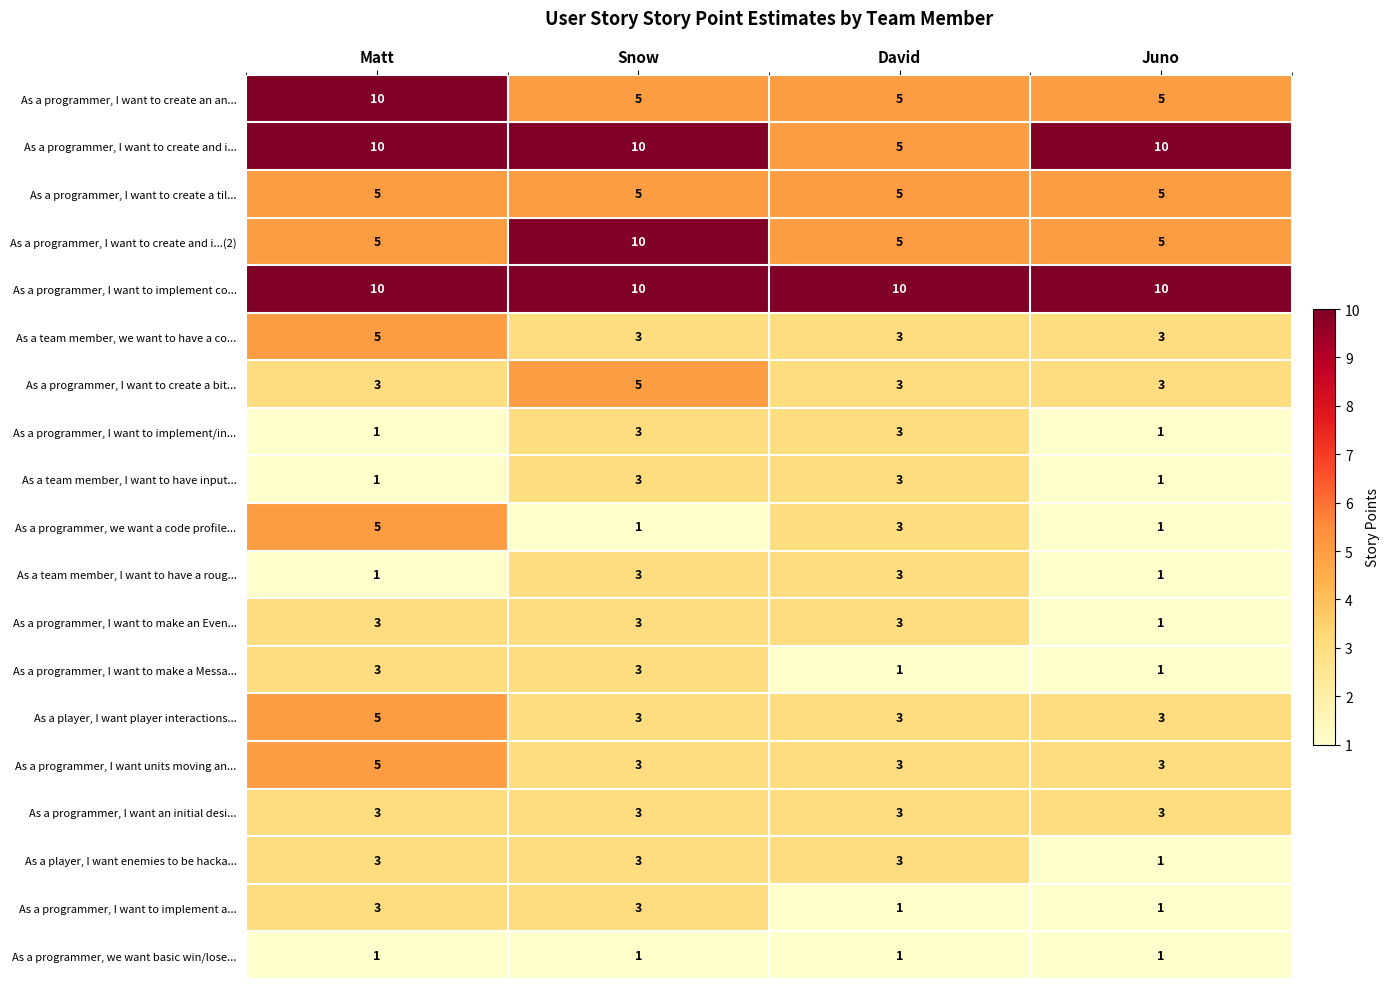

Which series has the largest total across all categories?

As a programmer, I want to implement co...